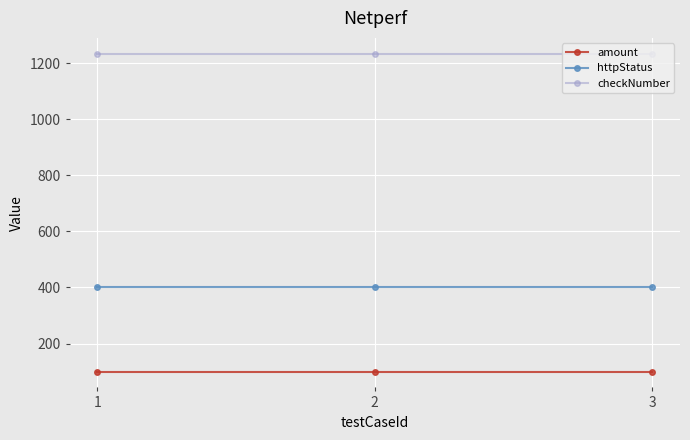

Reading right to left, what are all the values shown in this chart?

amount: 3=100	2=100	1=100
httpStatus: 3=400	2=400	1=400
checkNumber: 3=1234	2=1234	1=1234